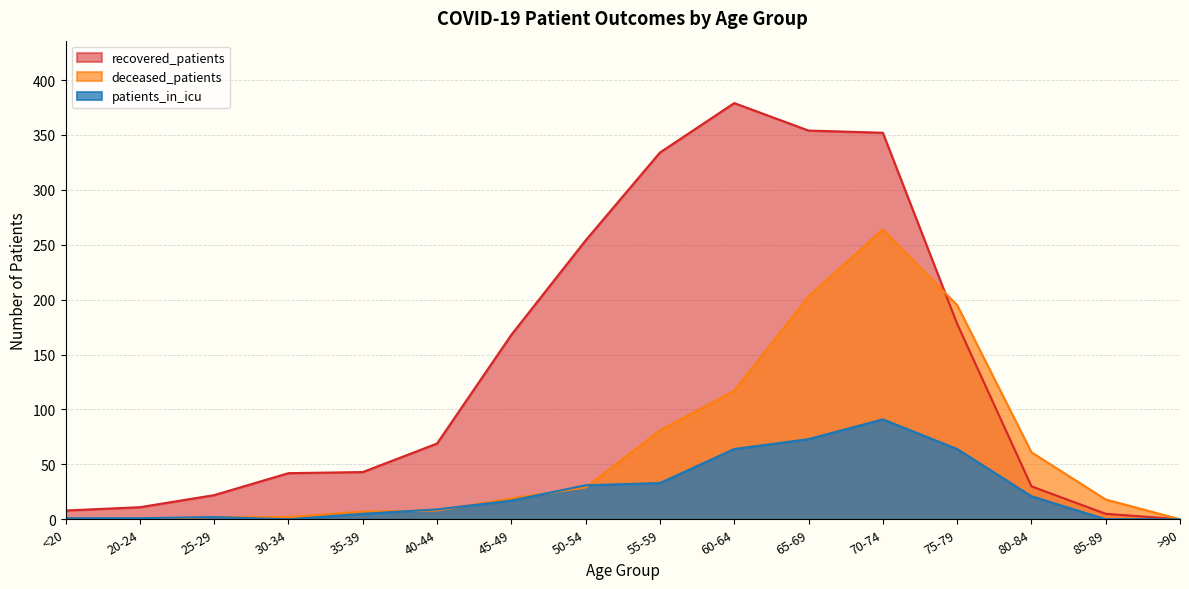

Is the value of recovered_patients at 75-79 greater than the value of patients_in_icu at 80-84?

Yes